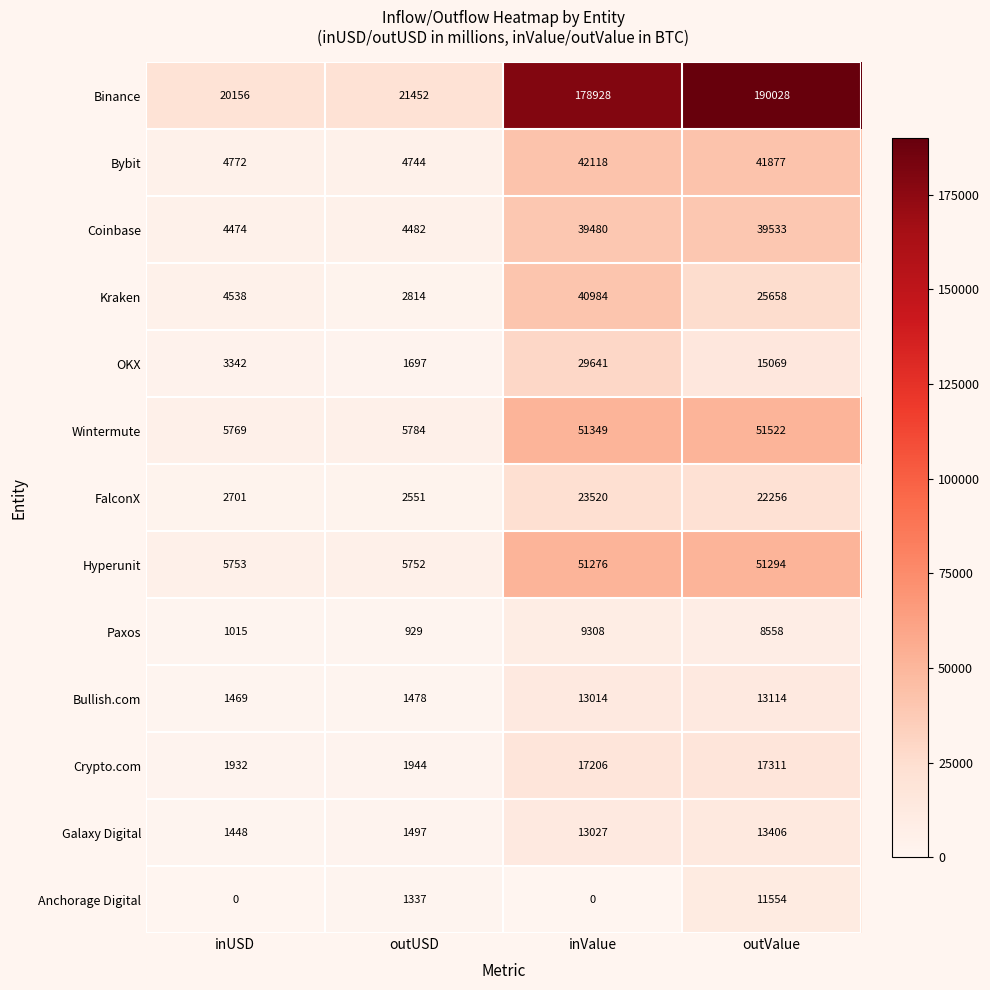

Which category has the highest value across all series?

outValue